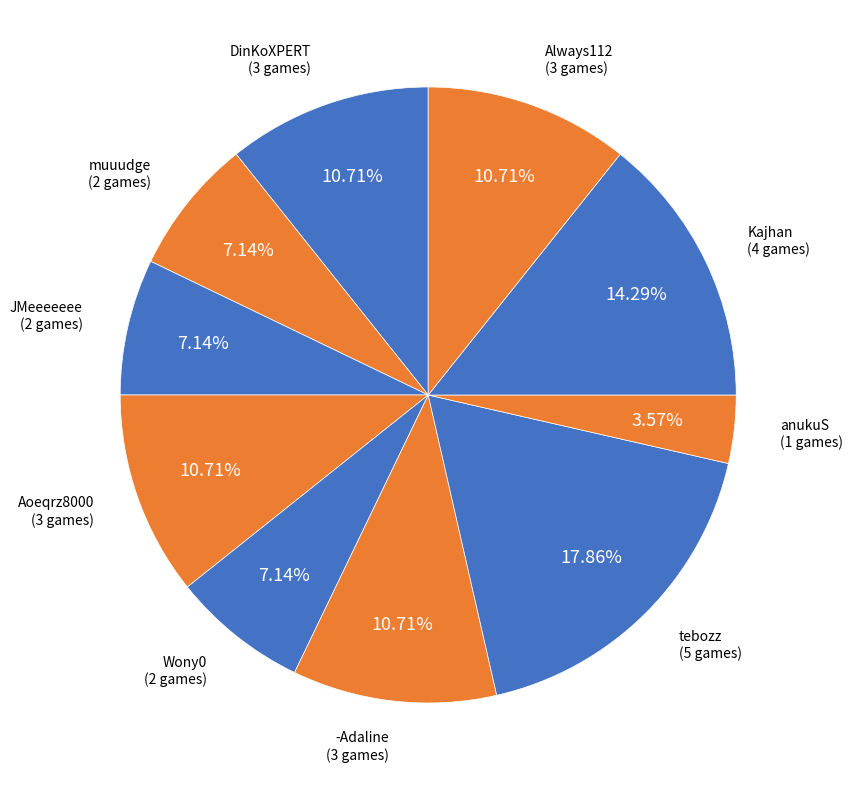

To the nearest percent, what is the difference between the tebozz and Kajhan slice percentages?

4%